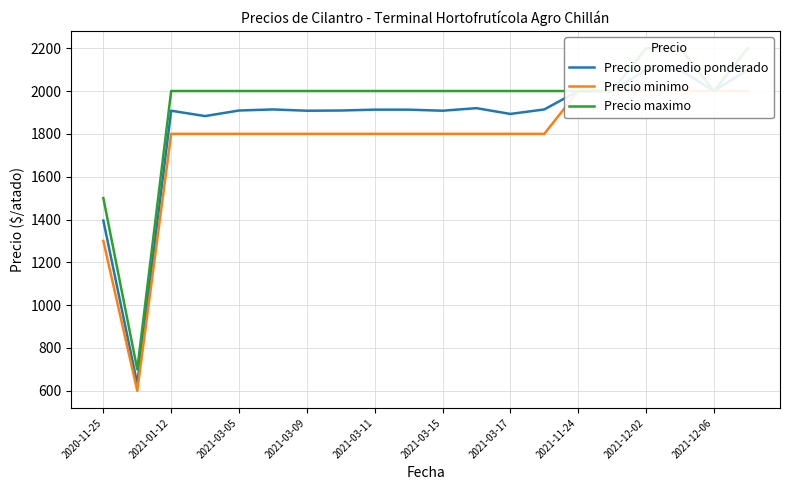

How many interior local valleys does the Precio promedio ponderado series have?

6